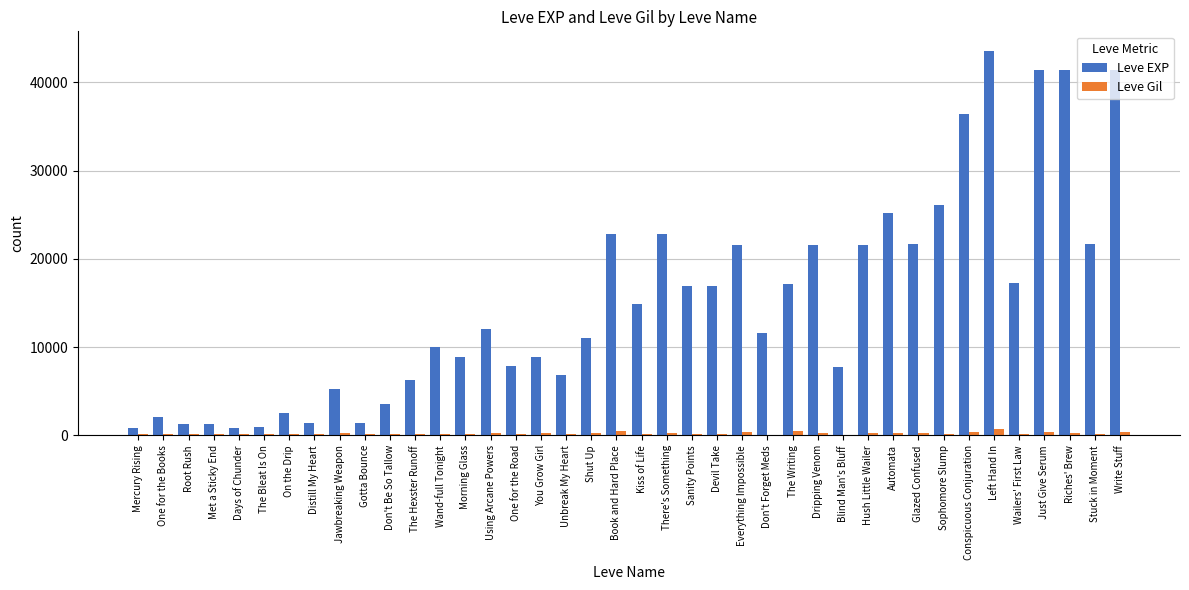

Between Distill My Heart and Left Hand In, which series saw the biggest shift?

Leve EXP